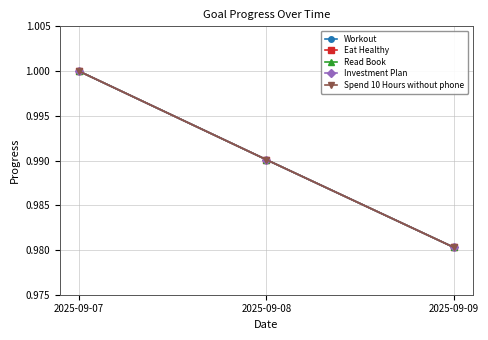

How many lines are shown in the chart?

5